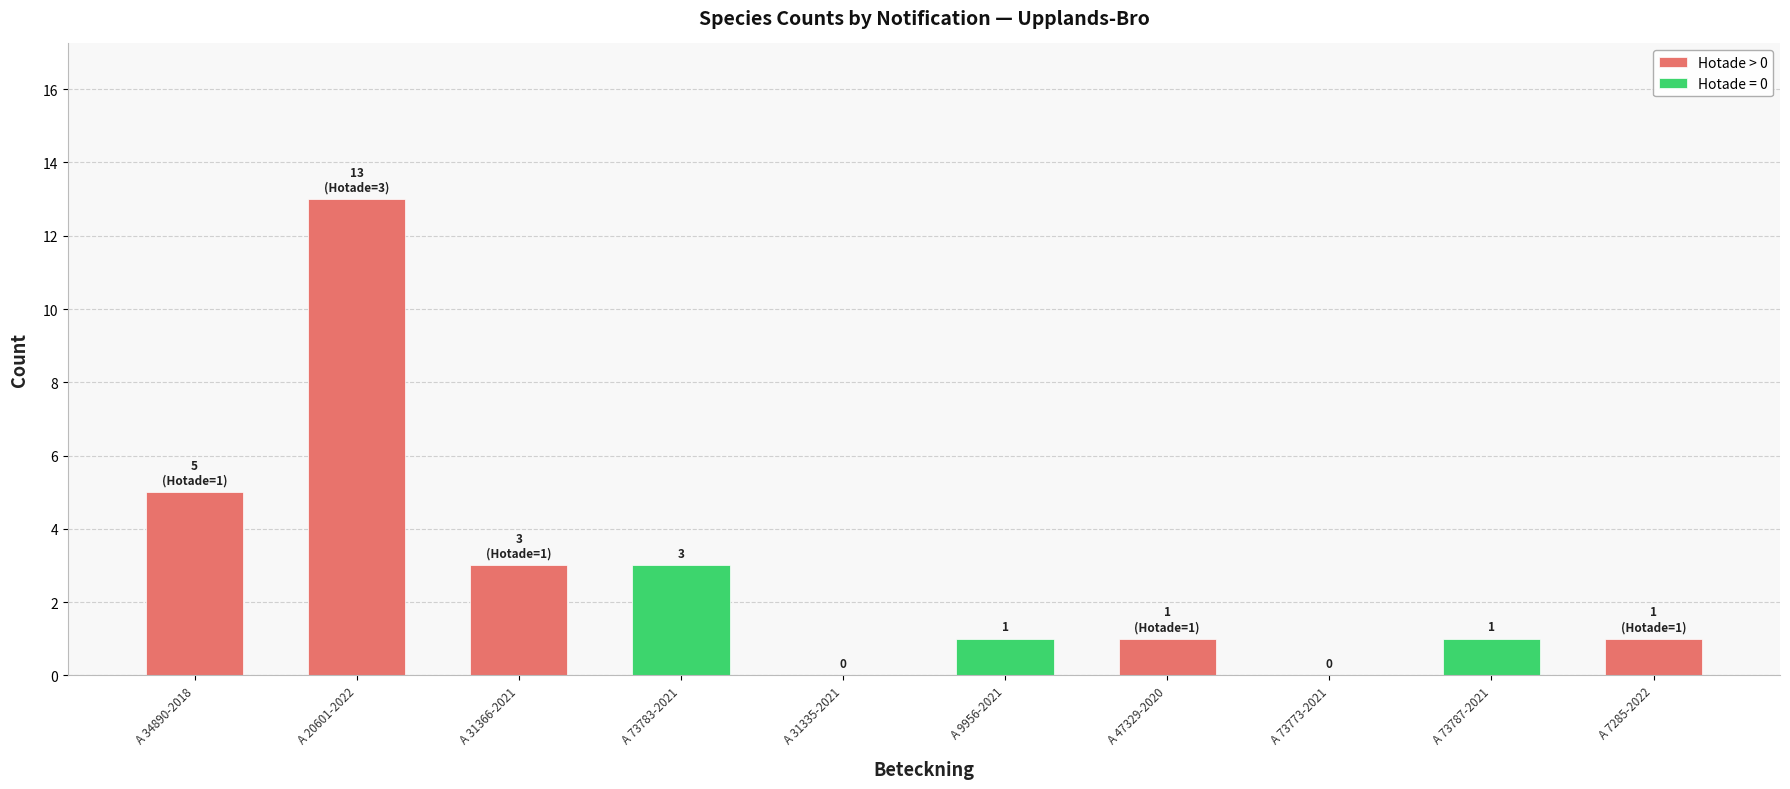

How many groups of bars are there?

10